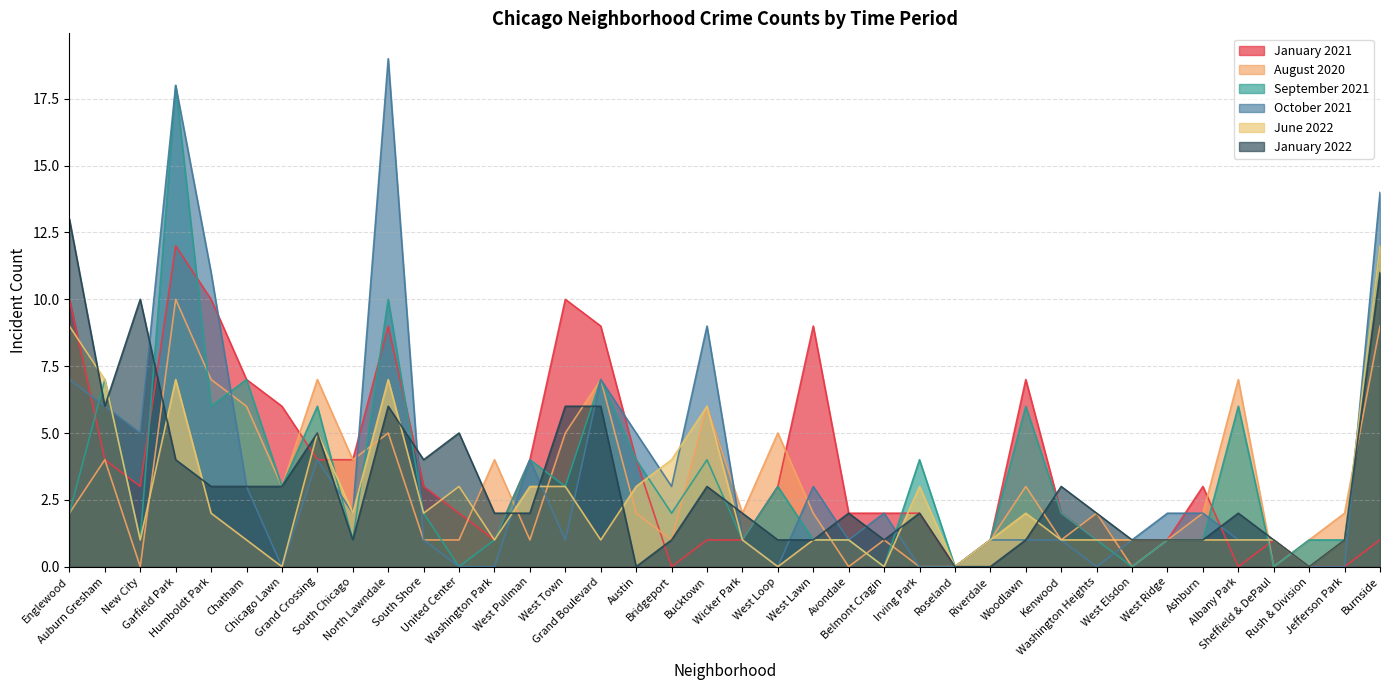

Rank the categories by August 2020 value from highest to lowest.

Garfield Park, Burnside, Humboldt Park, Grand Crossing, Grand Boulevard, Albany Park, Chatham, Bucktown, North Lawndale, West Town, West Loop, Auburn Gresham, South Chicago, Washington Park, Chicago Lawn, Woodlawn, Englewood, Austin, Wicker Park, West Lawn, Washington Heights, Ashburn, Jefferson Park, South Shore, United Center, West Pullman, Bridgeport, Belmont Cragin, Riverdale, Kenwood, West Ridge, Rush & Division, New City, Avondale, Irving Park, Roseland, West Elsdon, Sheffield & DePaul